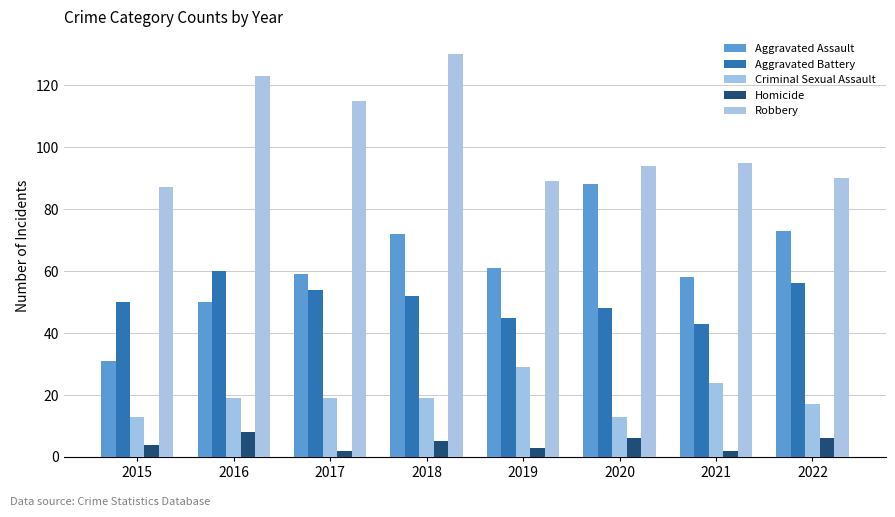

List the series in order of their peak value, lowest first.

Homicide, Criminal Sexual Assault, Aggravated Battery, Aggravated Assault, Robbery